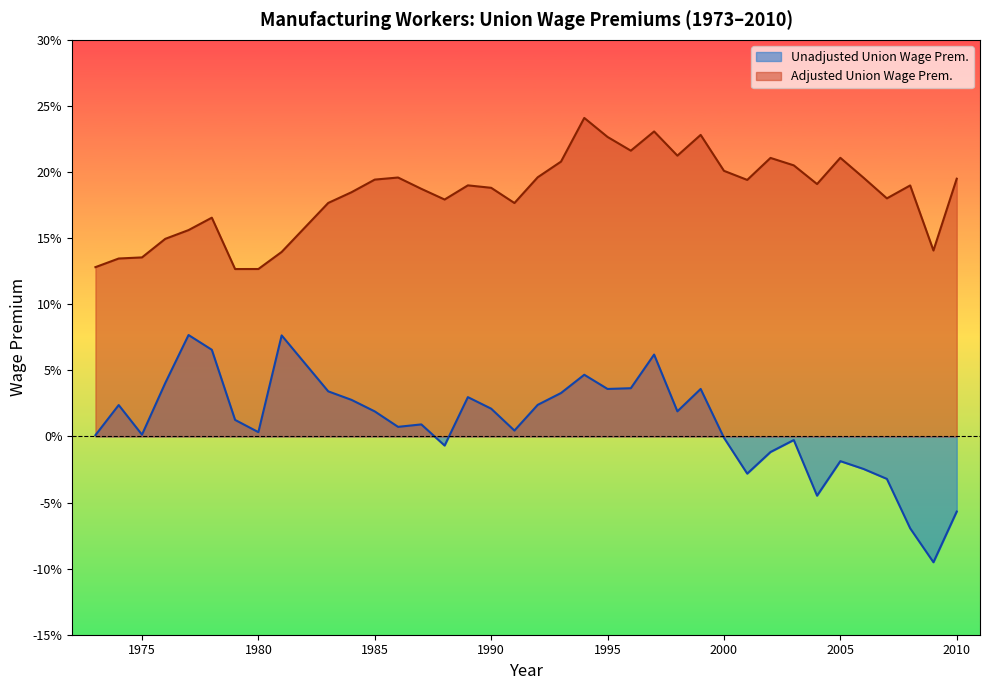

In Adjusted Union Wage Prem., how many points are higher than both neighbors (excluding endpoints)?

9